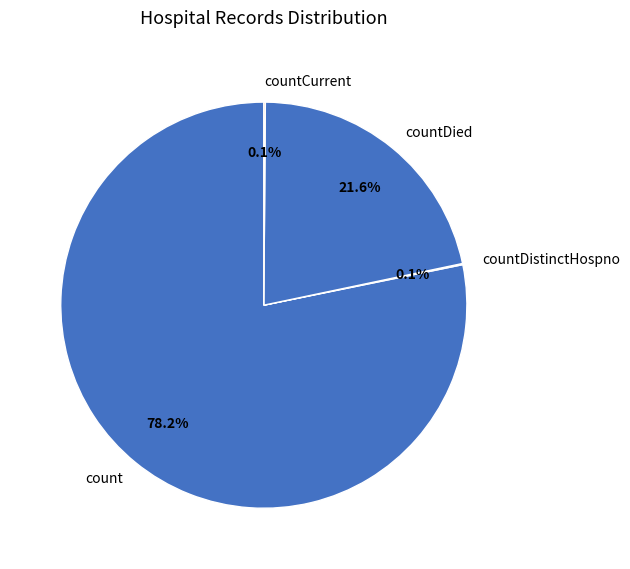

Is there a majority slice in this chart?

Yes